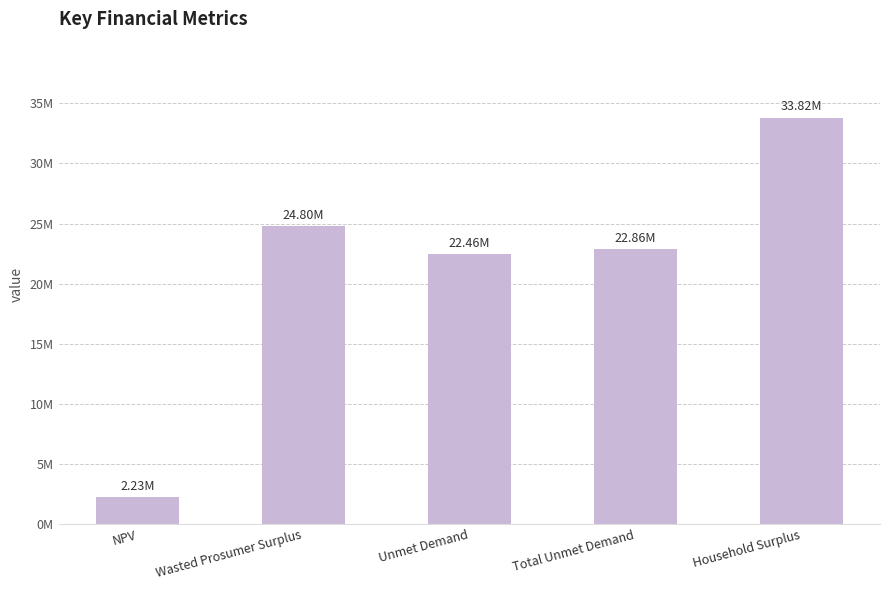

What is the maximum value shown in the chart?

33822601.7